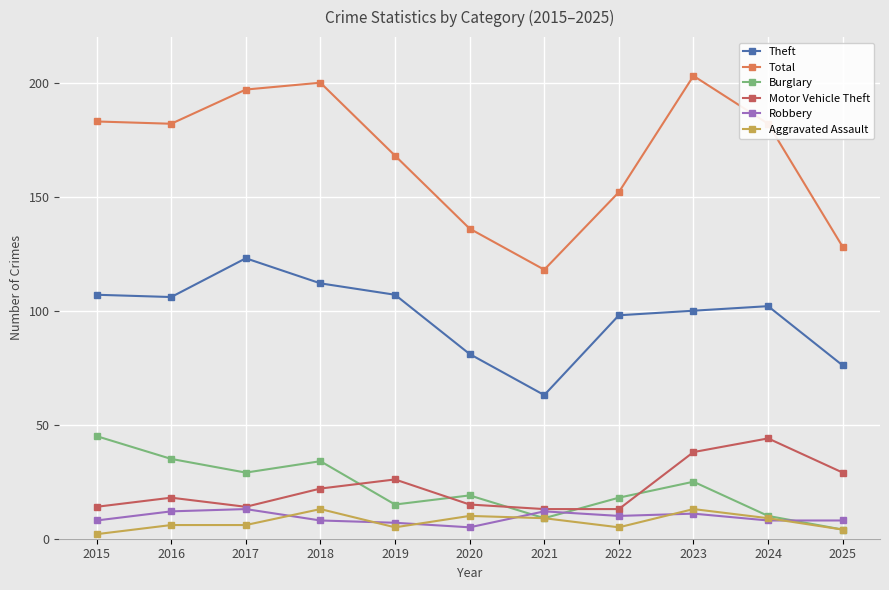

Where is the first local minimum for Burglary?

2017